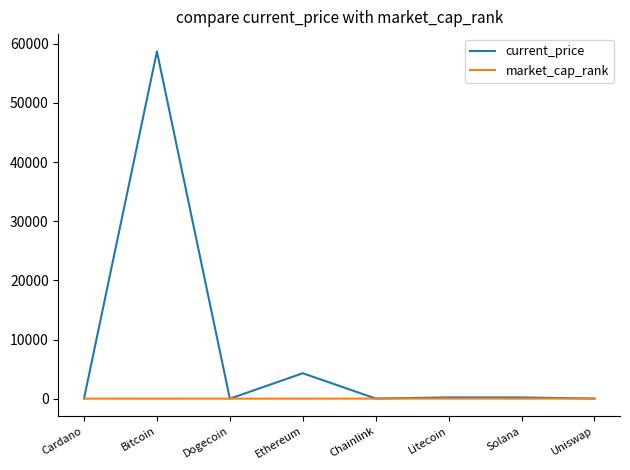

Is it true that current_price equals 221.6 at Litecoin?

True